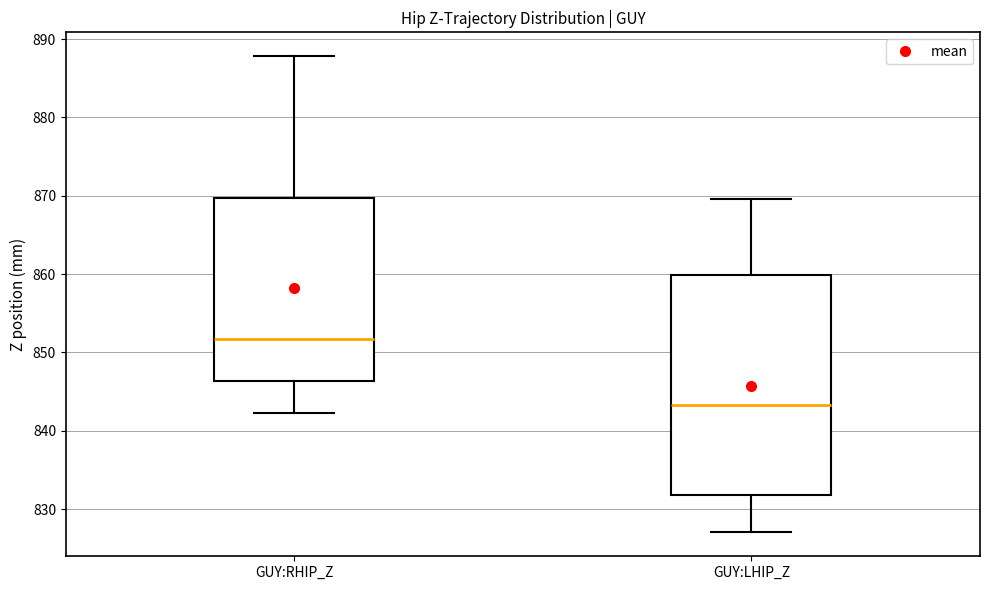

Which box is the tallest, from its lower edge to its upper edge?

GUY:LHIP_Z